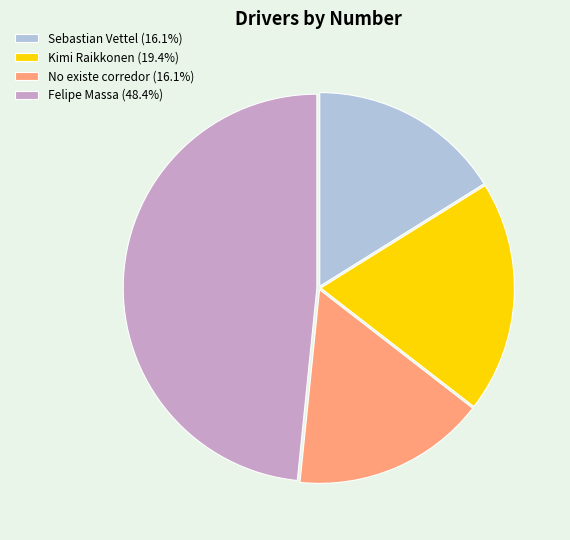

What is the largest slice in the pie chart?

Felipe Massa